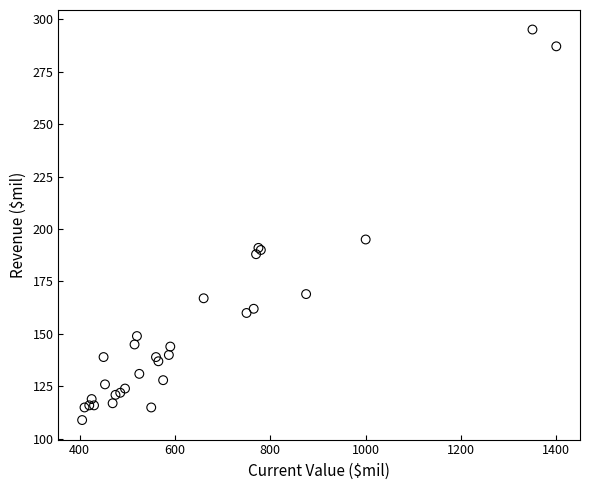

What Y value in the scatter plot is closest to 202?

195